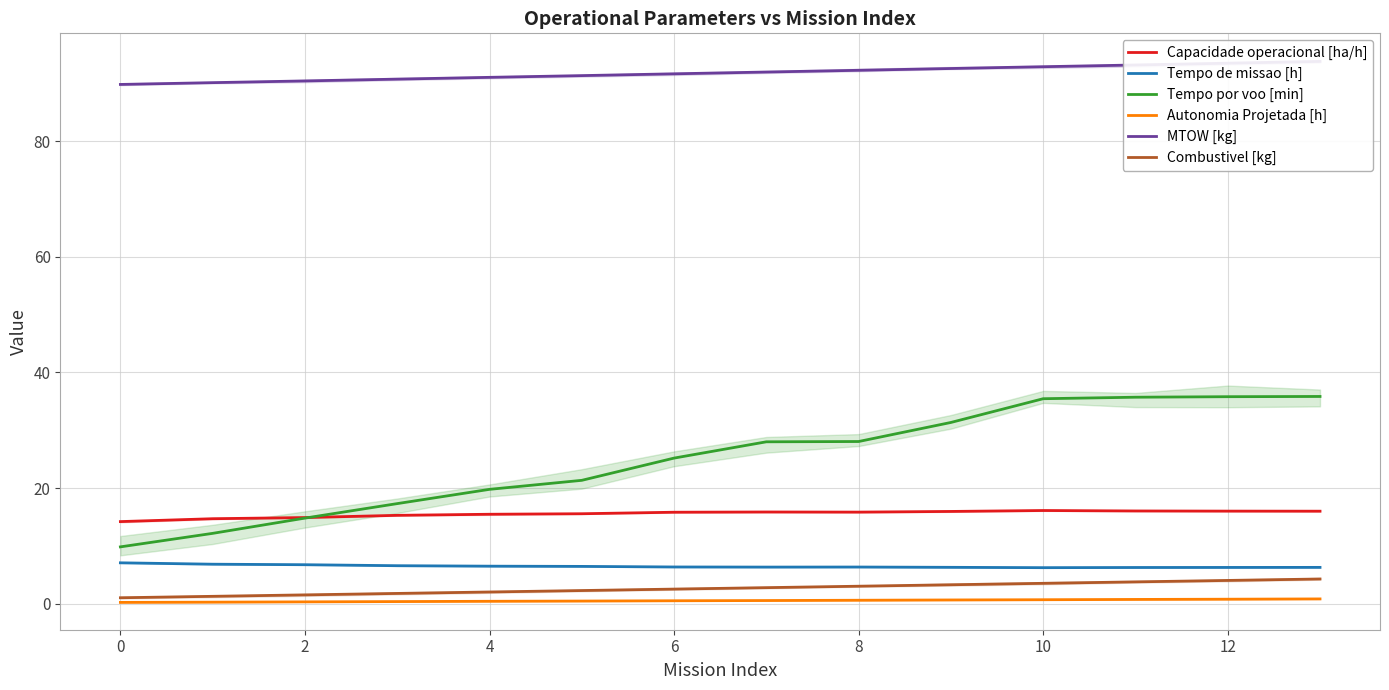

True or false: Combustivel [kg] and Autonomia Projetada [h] cross at least once.

False